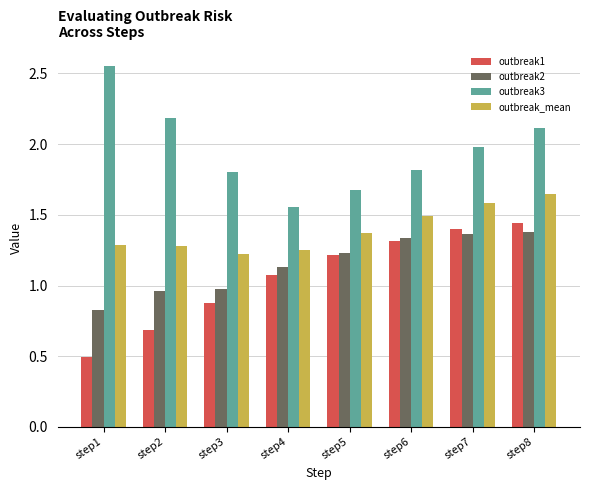

Which series has the largest total across all categories?

outbreak3